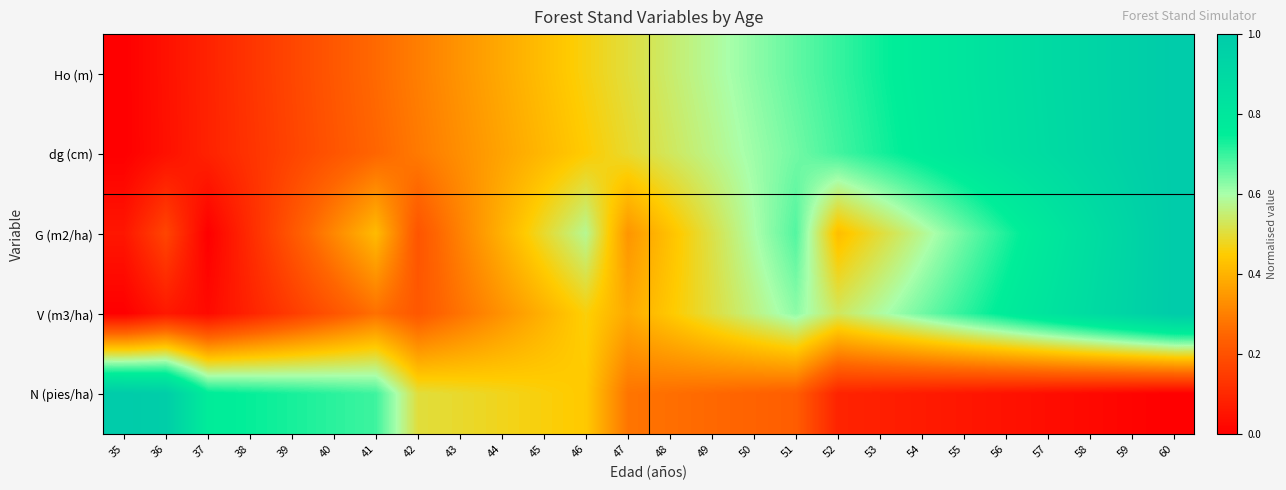

Reading left to right, transcribe all the data shown in this chart.

Ho (m): 35=0.0	36=0.0	37=0.1	38=0.1	39=0.2	40=0.2	41=0.3	42=0.3	43=0.3	44=0.4	45=0.4	46=0.5	47=0.5	48=0.5	49=0.6	50=0.6	51=0.7	52=0.7	53=0.7	54=0.8	55=0.8	56=0.9	57=0.9	58=0.9	59=1.0	60=1.0
dg (cm): 35=0.0	36=0.0	37=0.1	38=0.1	39=0.2	40=0.2	41=0.2	42=0.3	43=0.3	44=0.4	45=0.4	46=0.5	47=0.5	48=0.5	49=0.6	50=0.6	51=0.6	52=0.7	53=0.7	54=0.8	55=0.8	56=0.8	57=0.9	58=0.9	59=1.0	60=1.0
G (m2/ha): 35=0.1	36=0.2	37=0.0	38=0.1	39=0.2	40=0.3	41=0.4	42=0.2	43=0.3	44=0.4	45=0.5	46=0.6	47=0.3	48=0.4	49=0.5	50=0.6	51=0.7	52=0.4	53=0.5	54=0.6	55=0.7	56=0.7	57=0.8	58=0.9	59=0.9	60=1.0
V (m3/ha): 35=0.0	36=0.1	37=0.0	38=0.1	39=0.1	40=0.2	41=0.3	42=0.2	43=0.3	44=0.3	45=0.4	46=0.5	47=0.4	48=0.4	49=0.5	50=0.6	51=0.6	52=0.5	53=0.6	54=0.6	55=0.7	56=0.8	57=0.8	58=0.9	59=0.9	60=1.0
N (pies/ha): 35=1.0	36=1.0	37=0.8	38=0.7	39=0.7	40=0.7	41=0.7	42=0.5	43=0.5	44=0.5	45=0.5	46=0.4	47=0.3	48=0.3	49=0.3	50=0.2	51=0.2	52=0.1	53=0.1	54=0.1	55=0.1	56=0.0	57=0.0	58=0.0	59=0.0	60=0.0